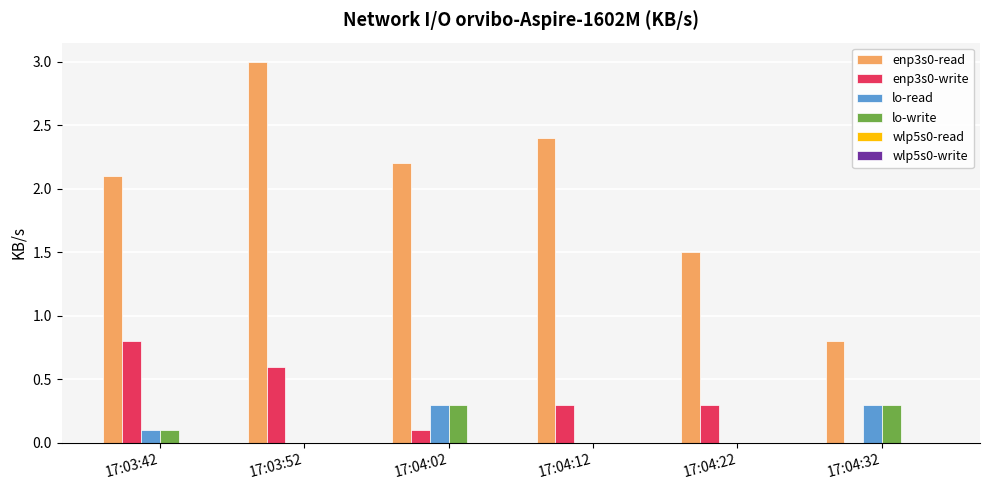

How many values in the enp3s0-read series exceed 2?

4